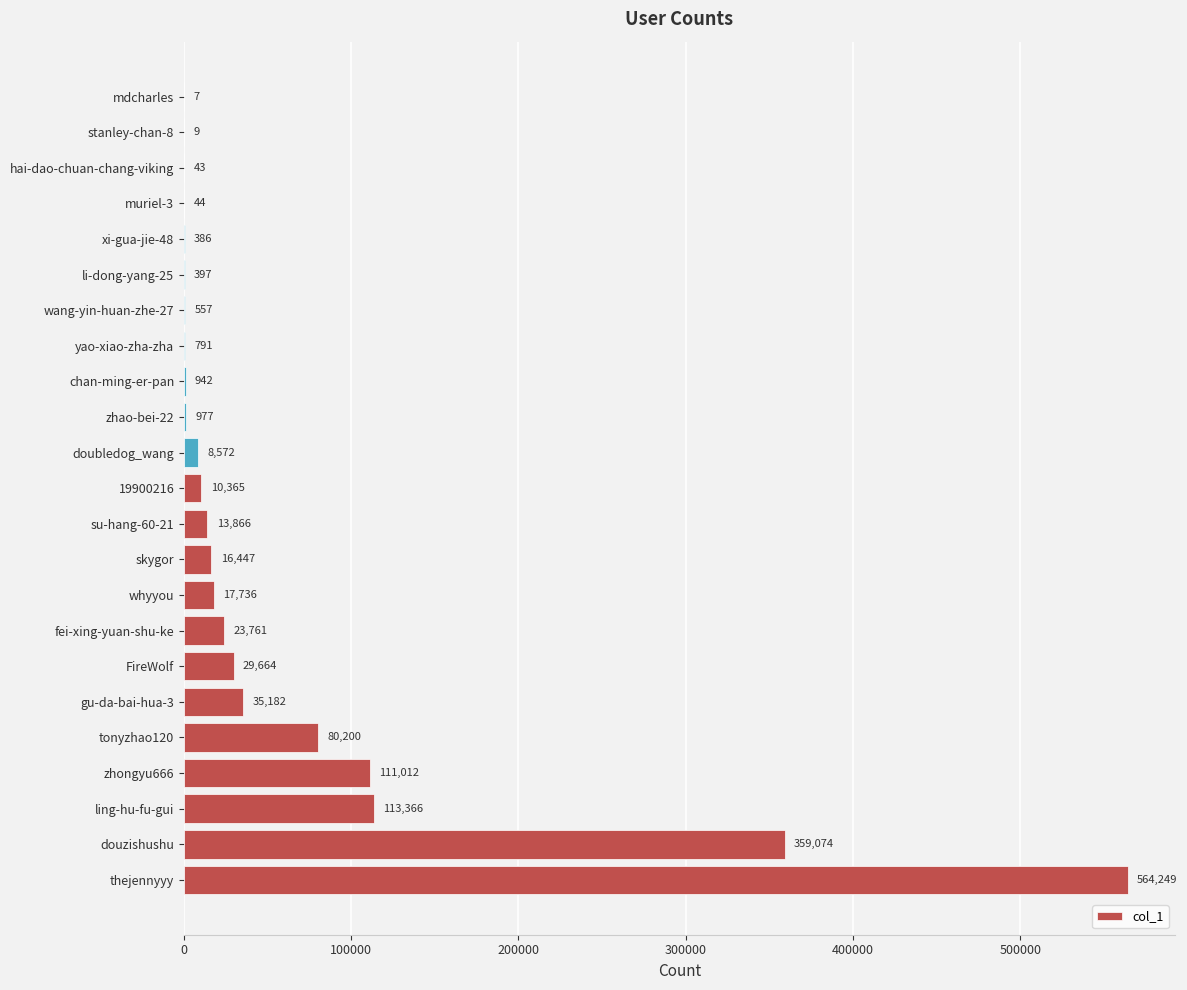

What is the average value?

60332